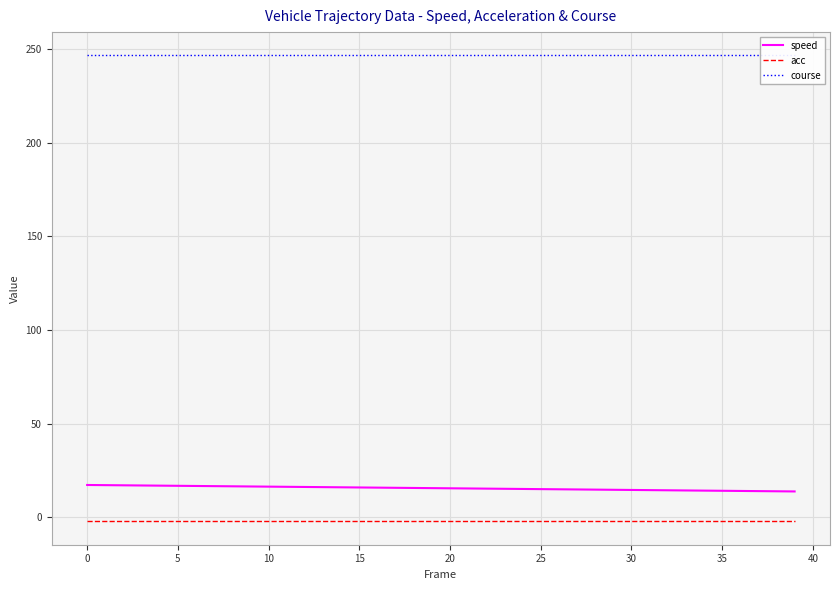

Rank the series by their maximum value, from highest to lowest.

course, speed, acc